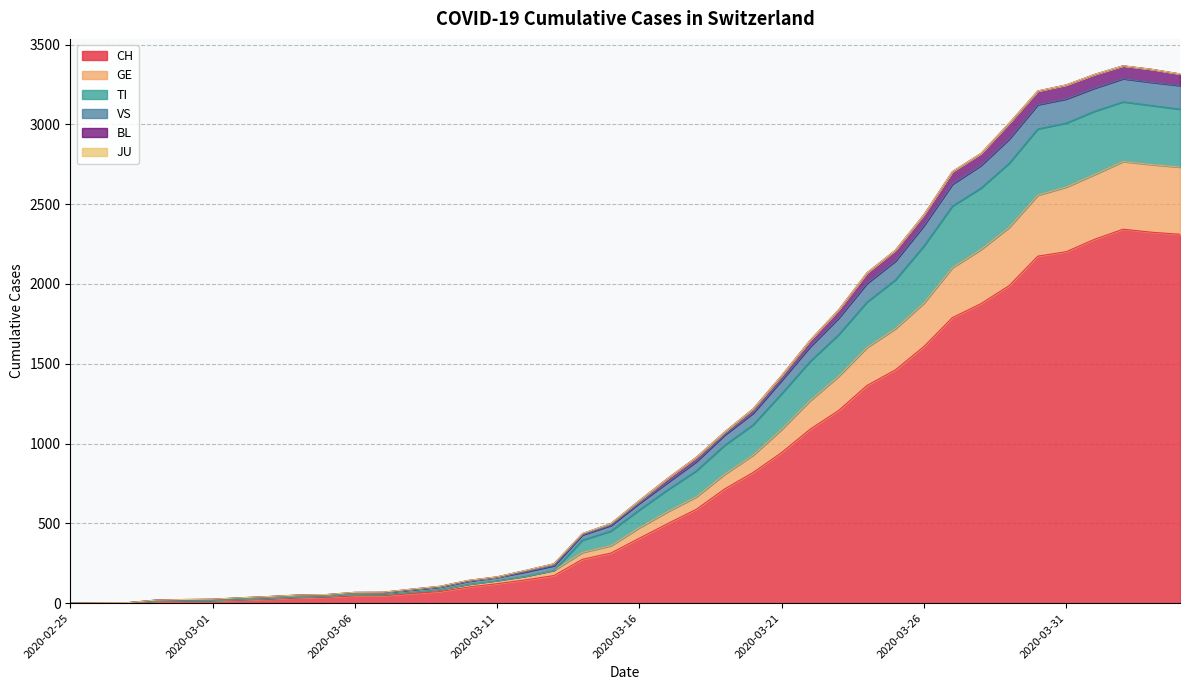

How many lines are shown in the chart?

6